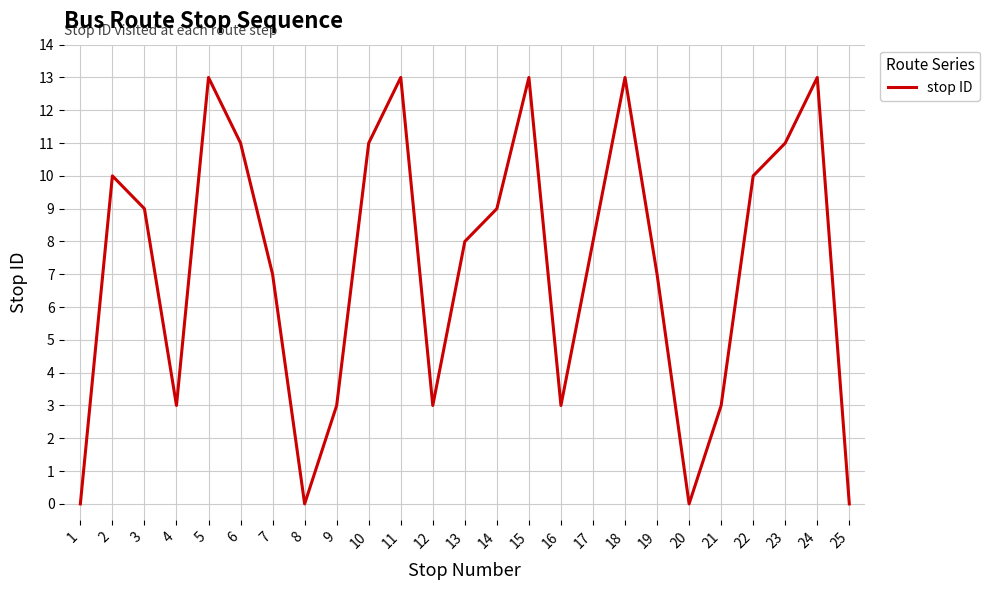

What is the maximum value shown in the chart?

13